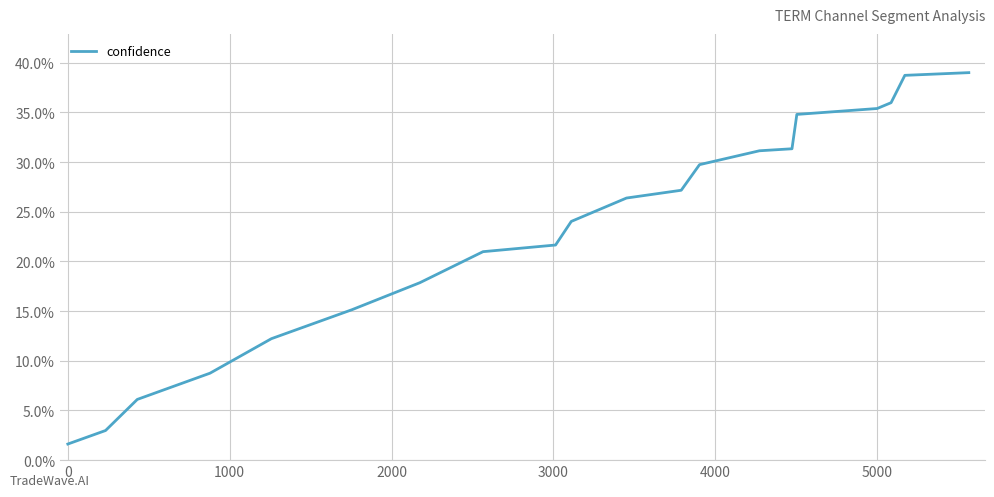

What is the difference between the maximum and minimum values?

37.4